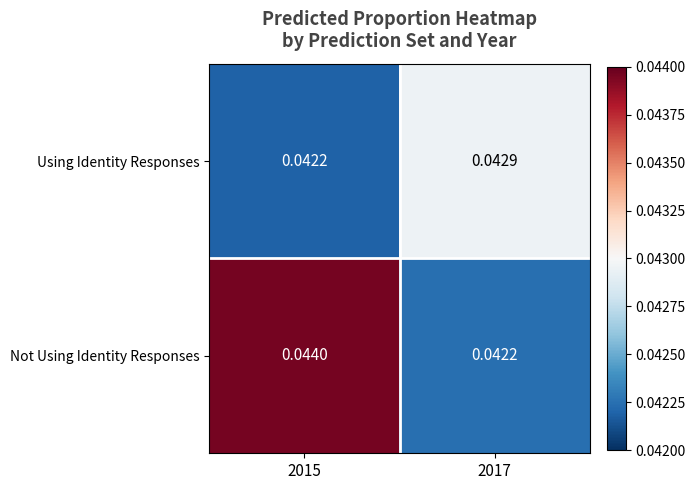

How many distinct data groups are displayed?

2